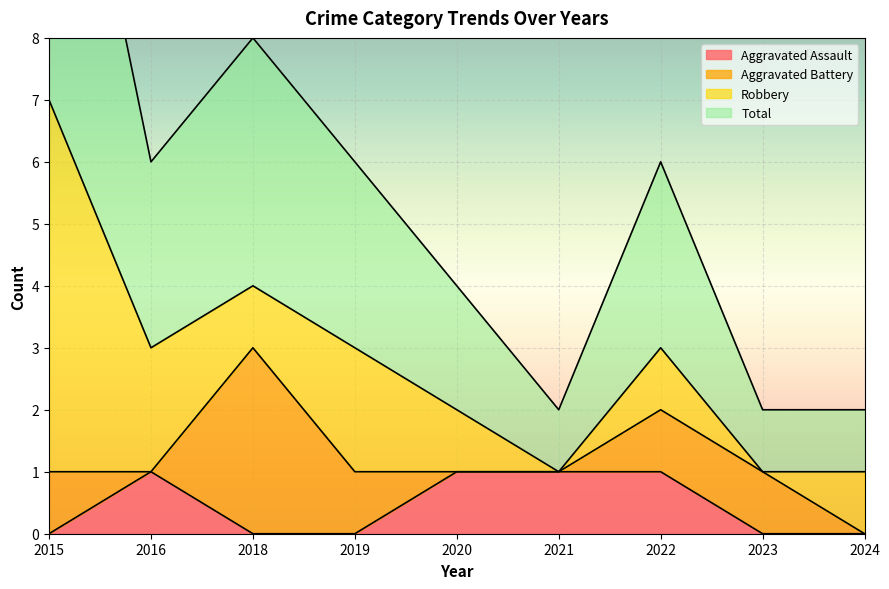

The value of Aggravated Assault at 2019 is 1. True or false?

False